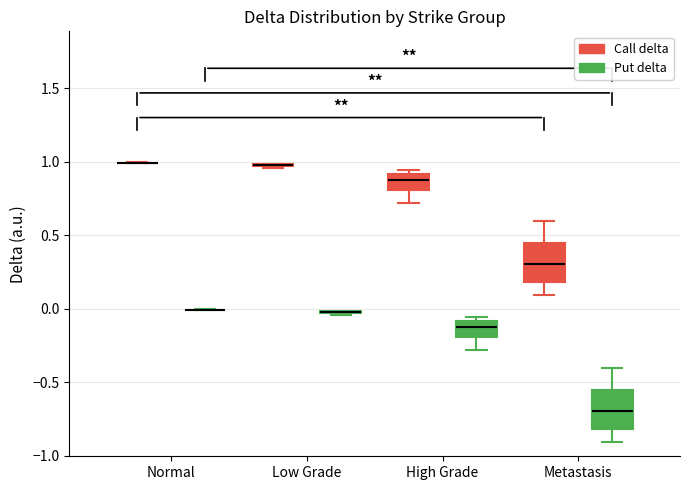

Reading left to right, transcribe this box plot: for each box, give where its median line is, the range the box spans, and where its two whiskers end, as read against the y-axis. The values are not printed on the chart, so give them approximately, as read against the axis.

Normal (Call delta): box collapsed to a line at 1.00, whiskers 1.00 to 1.00
Normal (Put delta): box collapsed to a line at 0.00, whiskers 0.00 to 0.00
Low Grade (Call delta): box collapsed to a line at 1.00, whiskers 0.95 to 1.00
Low Grade (Put delta): box collapsed to a line at 0.00, whiskers -0.05 to 0.00
High Grade (Call delta): median 0.90 (inside the box), box 0.80 to 0.90, whiskers 0.70 to 0.95
High Grade (Put delta): median -0.10 (inside the box), box -0.20 to -0.10, whiskers -0.30 to -0.05
Metastasis (Call delta): median 0.30, box 0.20 to 0.45, whiskers 0.10 to 0.60
Metastasis (Put delta): median -0.70, box -0.80 to -0.55, whiskers -0.90 to -0.40